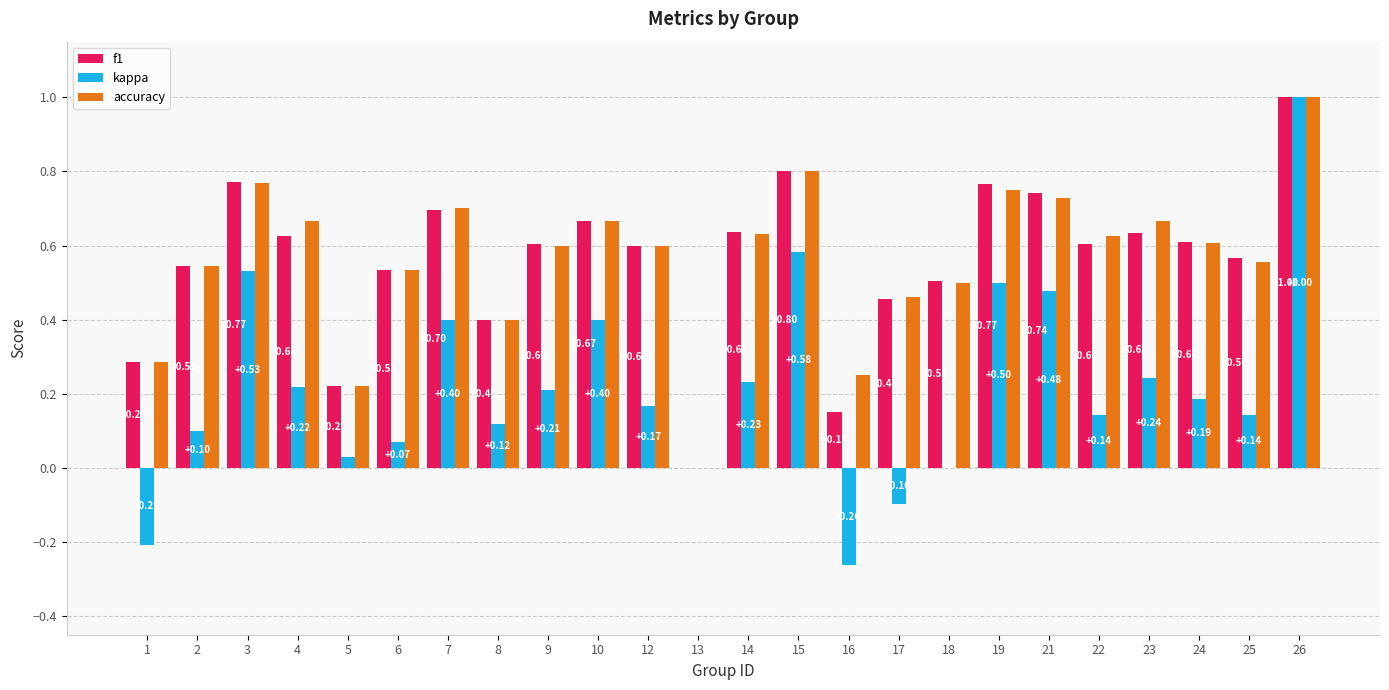

The kappa series shows -0.1 at 17. True or false?

True